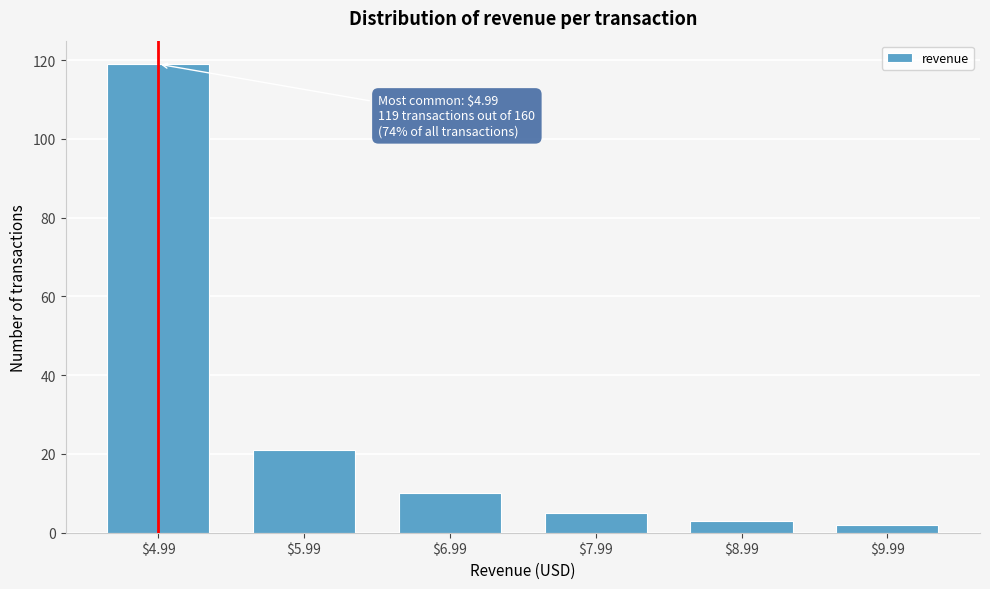

Reading left to right, transcribe all the data shown in this chart.

119	21	10	5	3	2